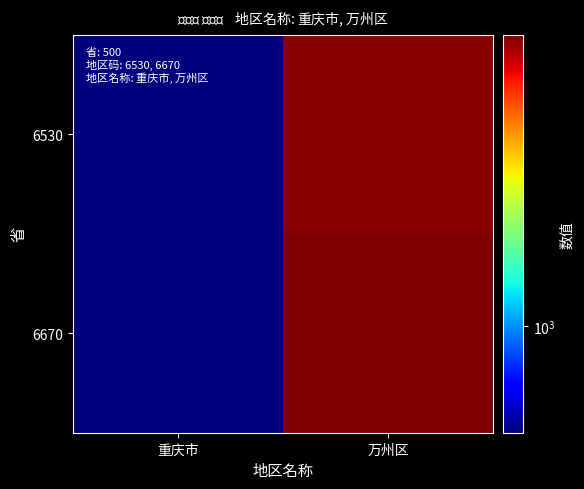

Rank the series at 重庆市 from highest to lowest value.

6530, 6670